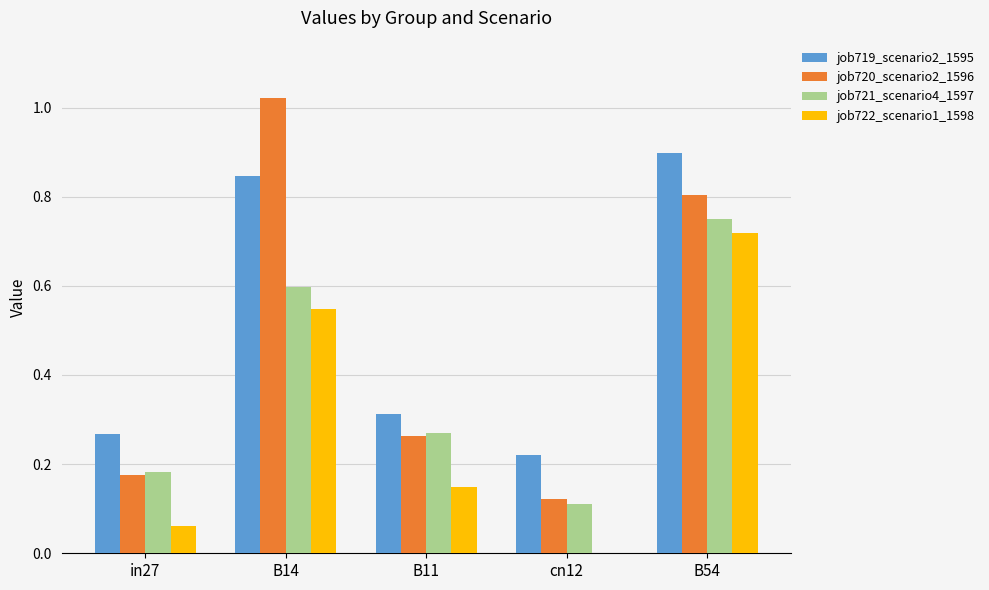

What is the total value across all series at B14?

3.0